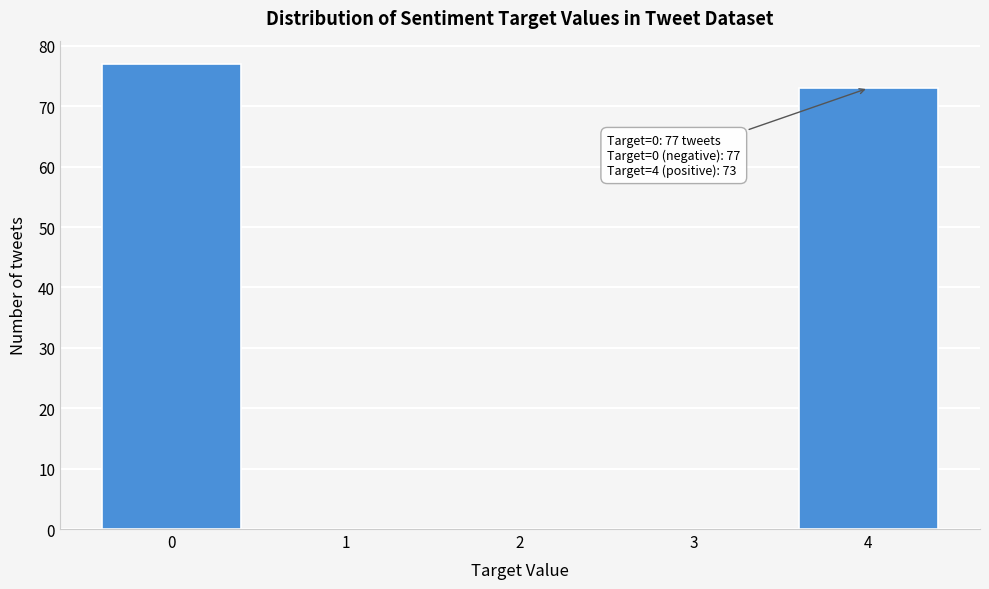

Reading left to right, transcribe all the data shown in this chart.

0=77	1=0	2=0	3=0	4=73